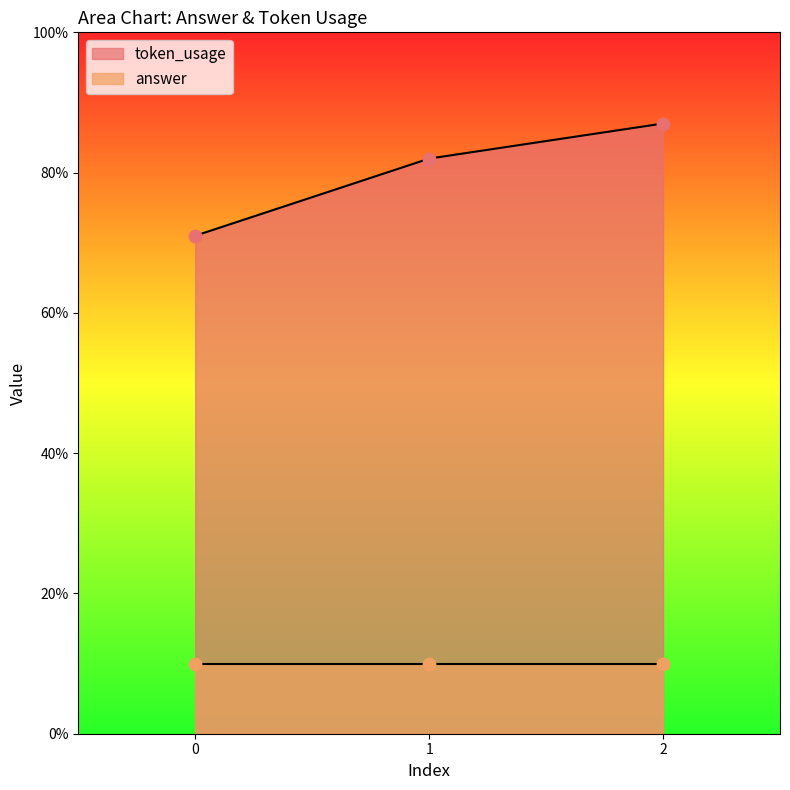

What is the ratio of the value at 2 to the value at 0?

1.2